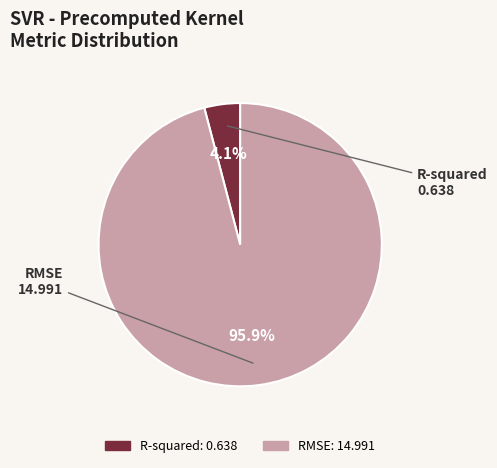

What is the smallest slice in the pie chart?

R-squared